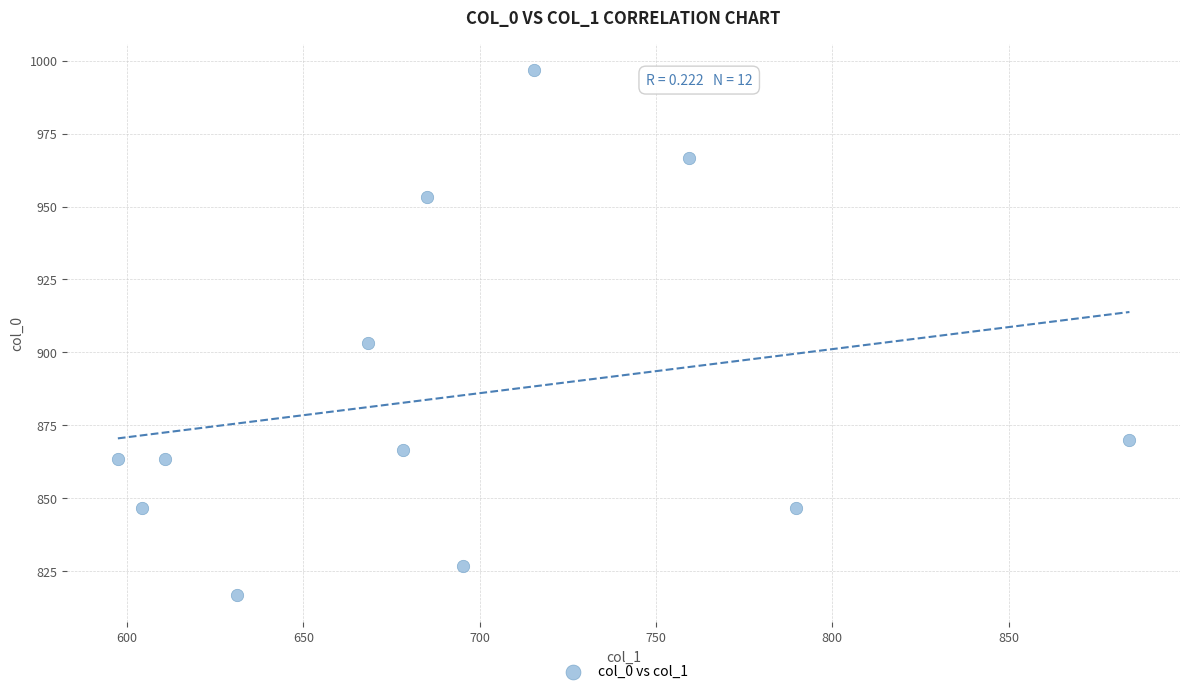

What is the average Y value?

885.0